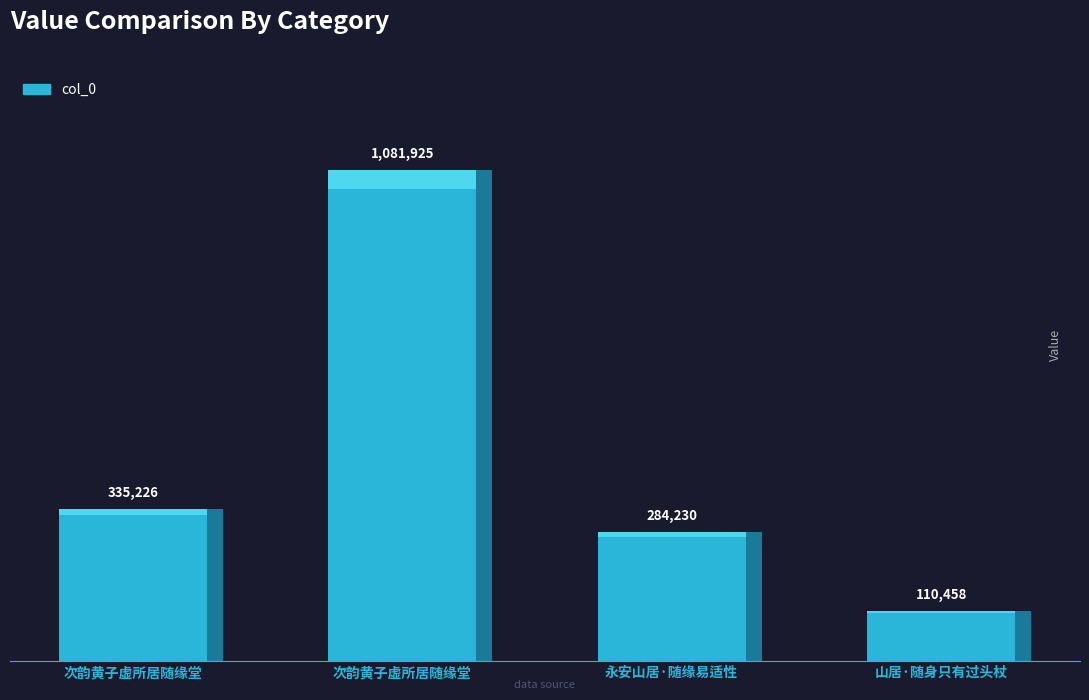

Are the bars horizontal?

No